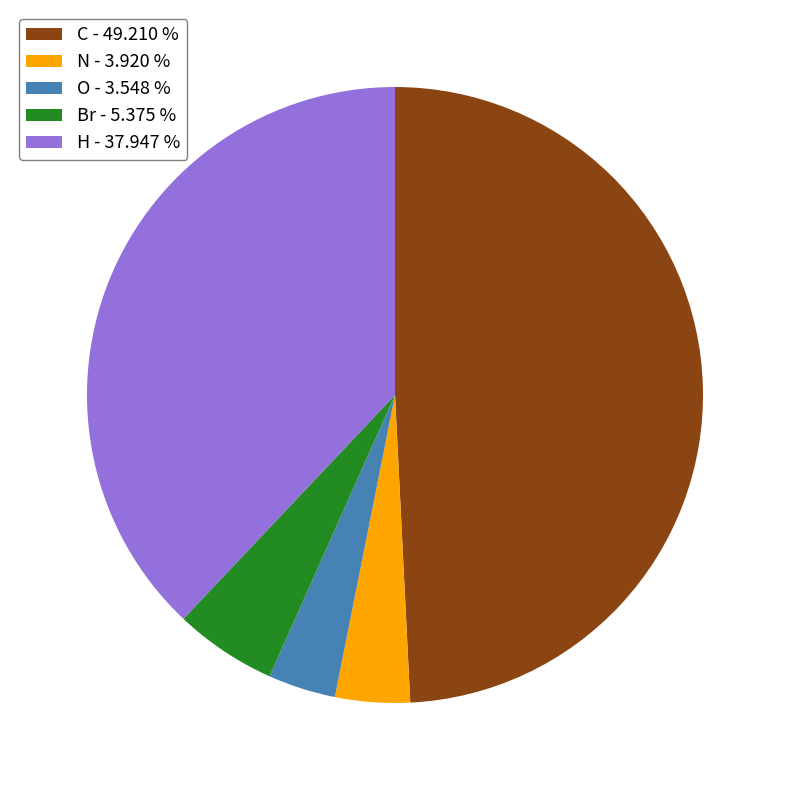

Is it true that H is 13% of the pie?

False